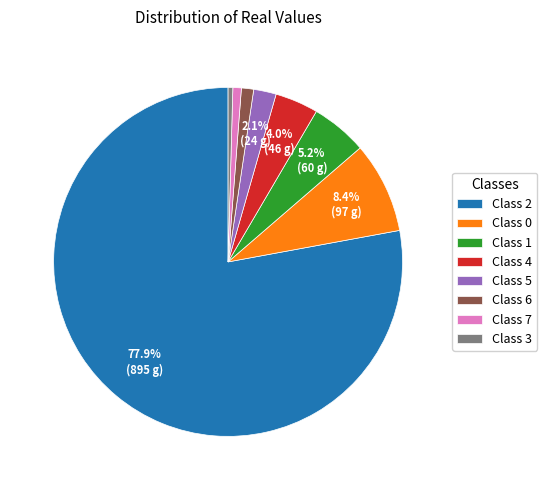

What is the ratio of the value at Class 0 to the value at Class 1?

1.6